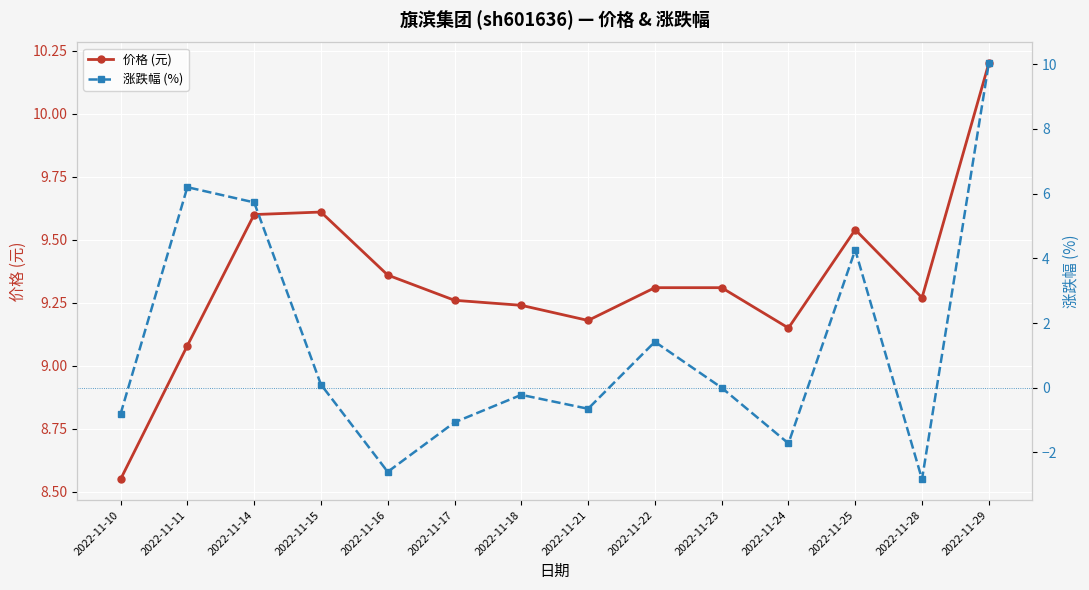

List the series in order of their overall mean, lowest first.

涨跌幅 (%), 价格 (元)